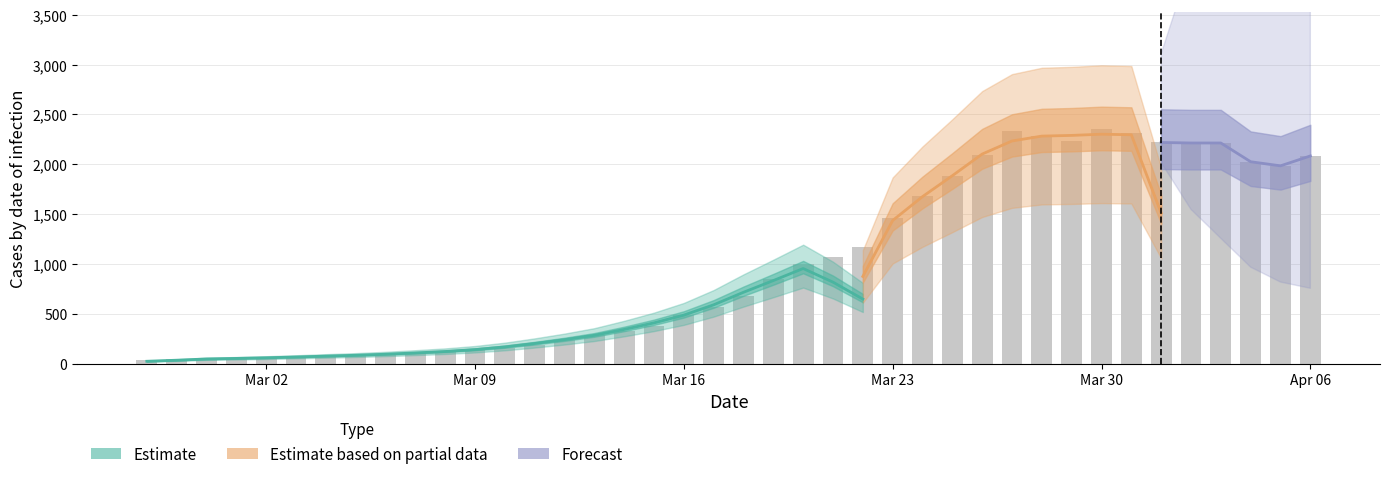

At which label is the value closest to 1197?

2020-03-22